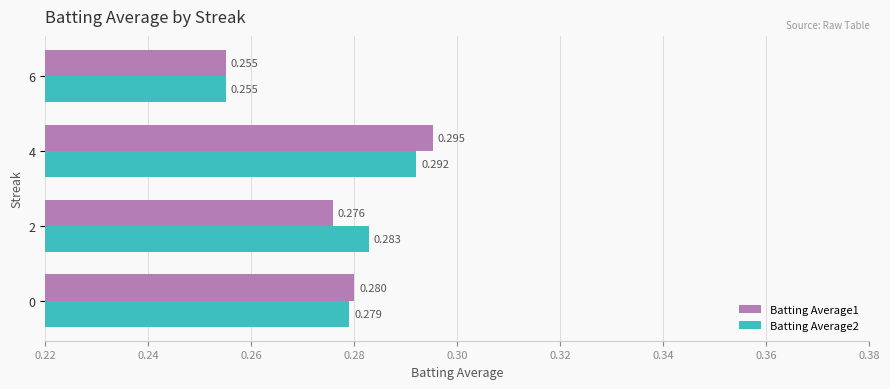

Is the value of Batting Average2 at 2 greater than the value of Batting Average1 at 2?

Yes